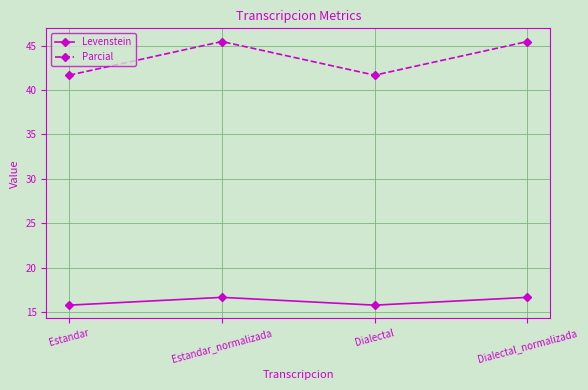

Does the chart have visible grid lines?

Yes